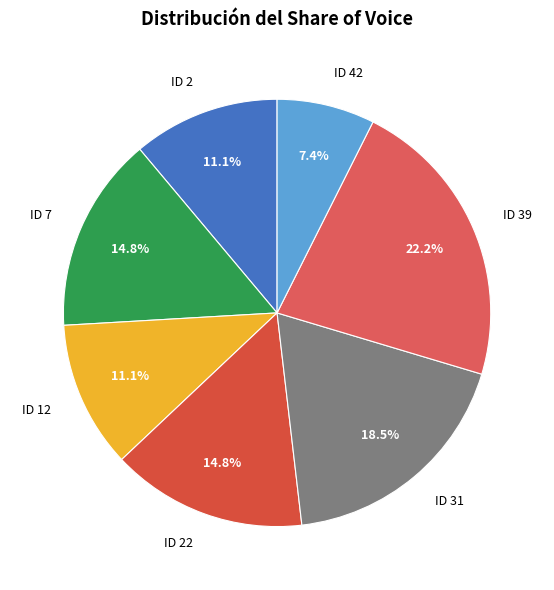

Which slice is the largest?

ID 39